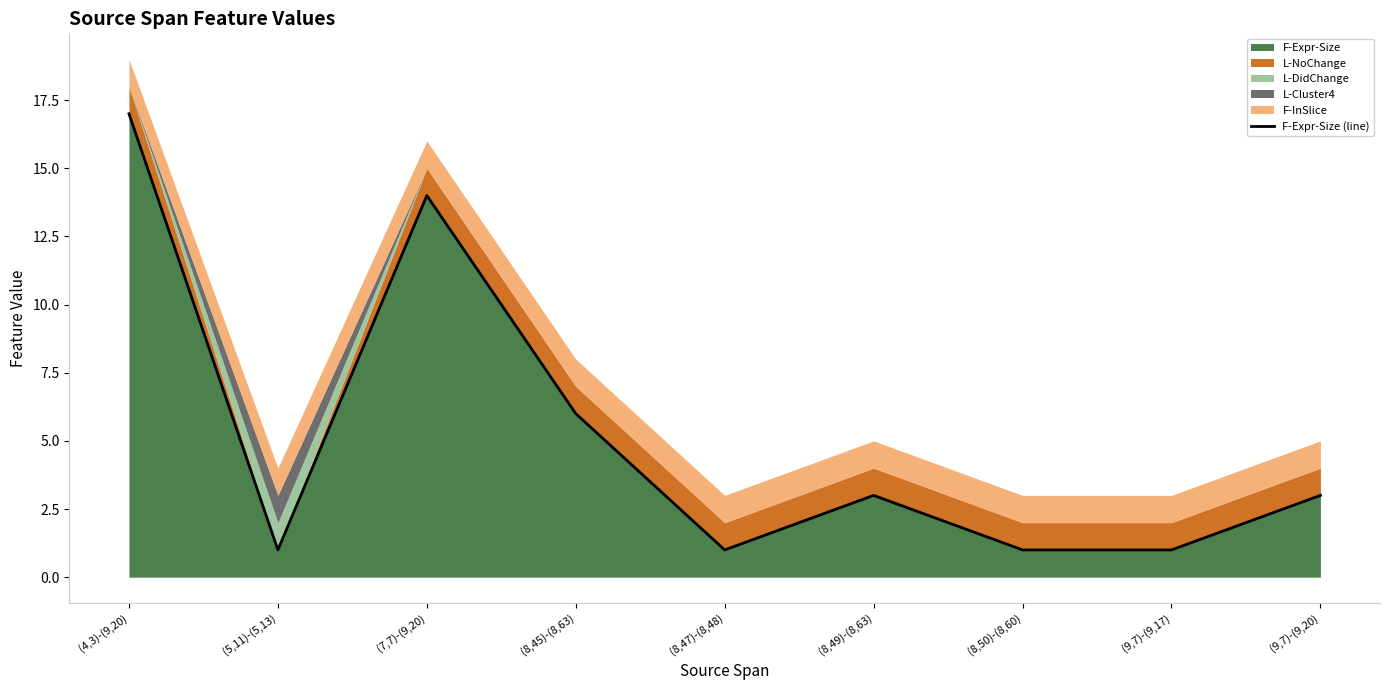

What is the difference between the values at (5,11)-(5,13) and (4,3)-(9,20)?

16